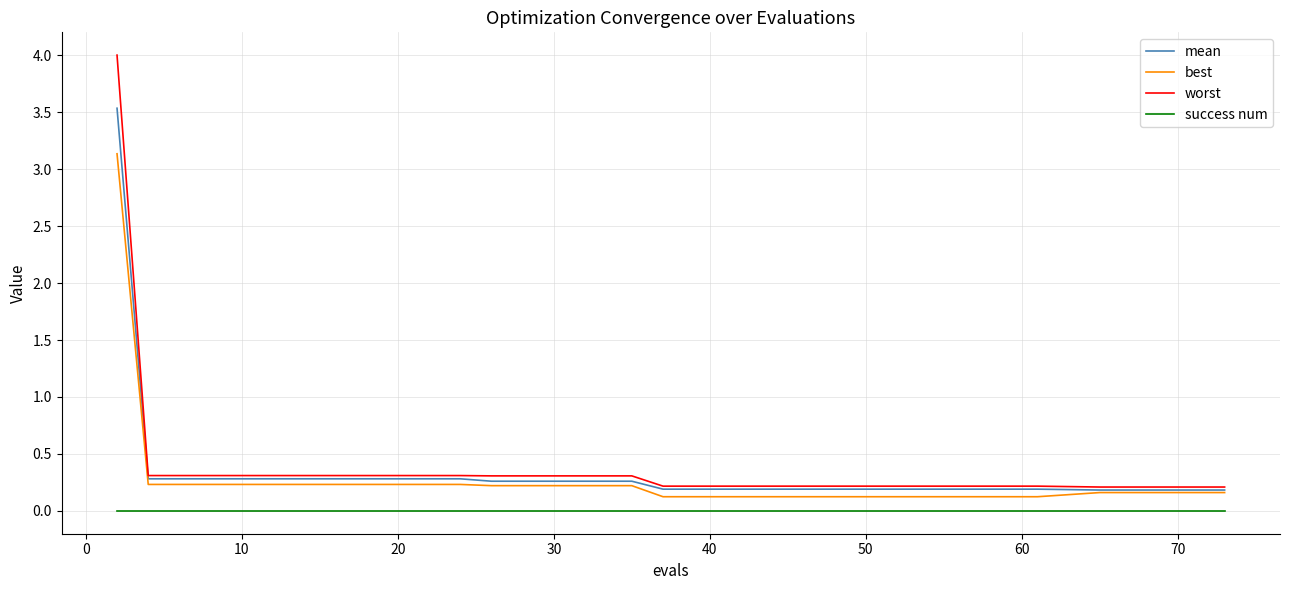

Reading left to right, what are all the values shown in this chart?

mean: 3.5	0.3	0.3	0.3	0.3	0.3	0.3	0.3	0.3	0.3	0.3	0.3	0.3	0.3	0.3	0.3	0.2	0.2	0.2	0.2	0.2	0.2	0.2	0.2	0.2	0.2
best: 3.1	0.2	0.2	0.2	0.2	0.2	0.2	0.2	0.2	0.2	0.2	0.2	0.2	0.2	0.2	0.2	0.1	0.1	0.1	0.1	0.1	0.1	0.1	0.2	0.2	0.2
worst: 4.0	0.3	0.3	0.3	0.3	0.3	0.3	0.3	0.3	0.3	0.3	0.3	0.3	0.3	0.3	0.3	0.2	0.2	0.2	0.2	0.2	0.2	0.2	0.2	0.2	0.2
success num: 0.0	0.0	0.0	0.0	0.0	0.0	0.0	0.0	0.0	0.0	0.0	0.0	0.0	0.0	0.0	0.0	0.0	0.0	0.0	0.0	0.0	0.0	0.0	0.0	0.0	0.0